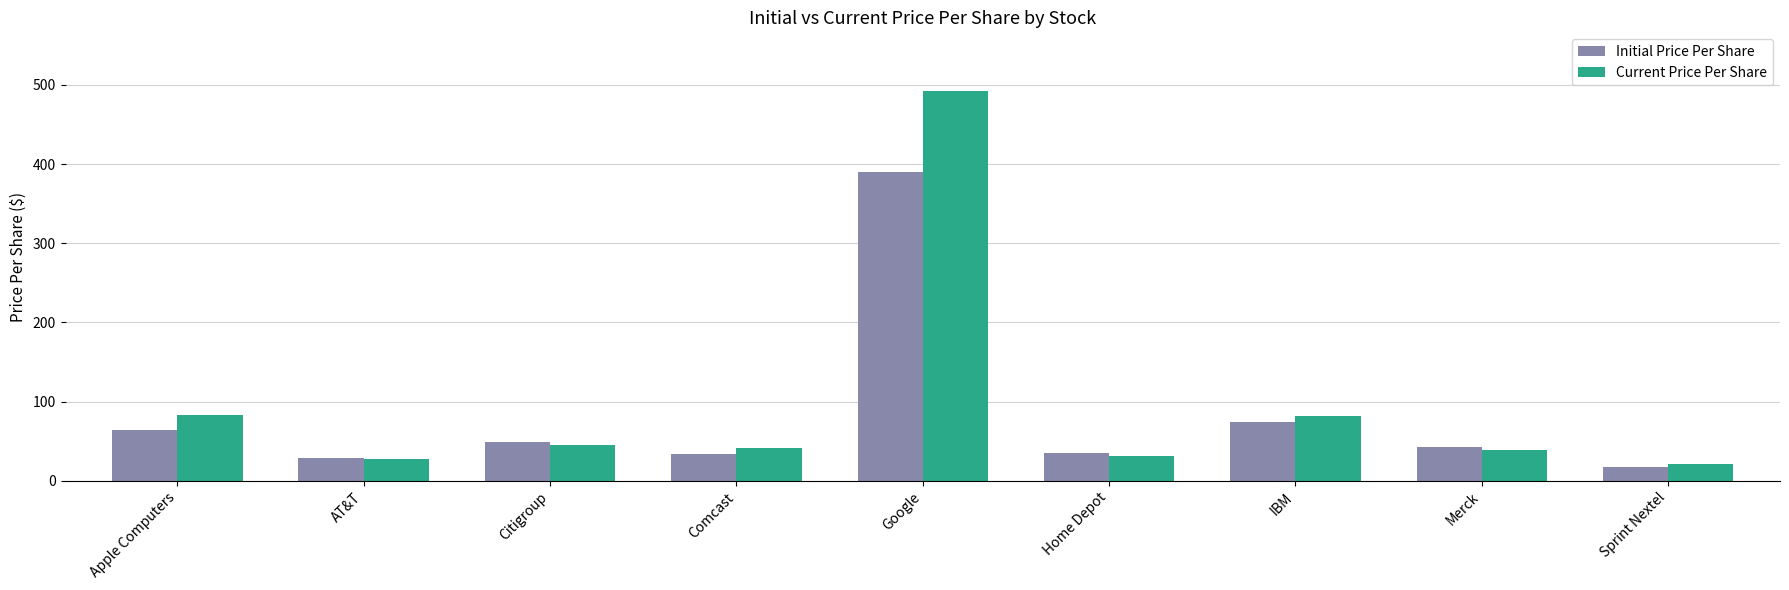

List the series in order of their peak value, highest first.

Current Price Per Share, Initial Price Per Share